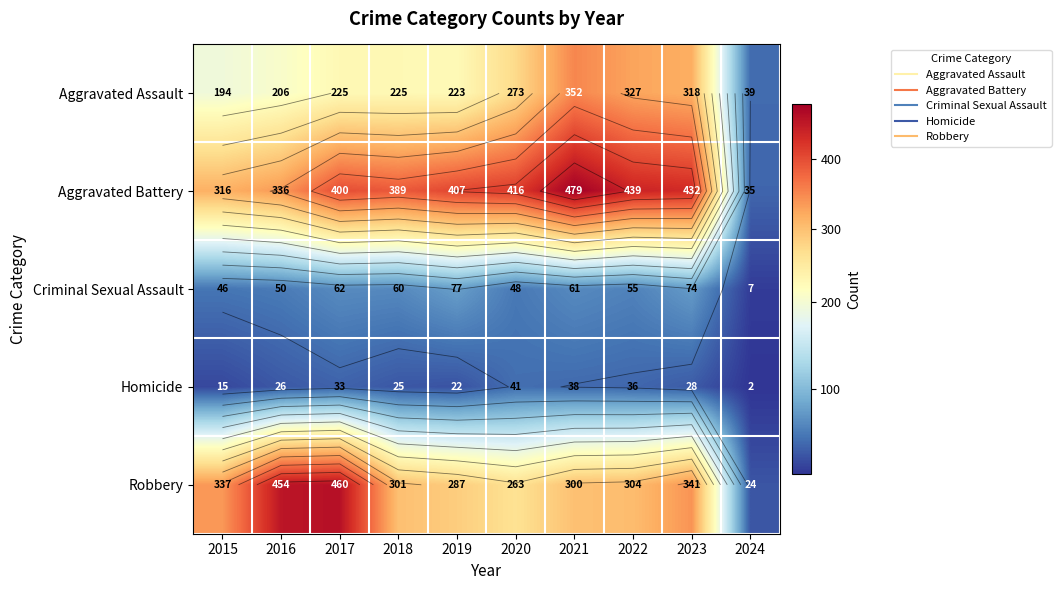

What is the lowest value of the Aggravated Assault series?

39